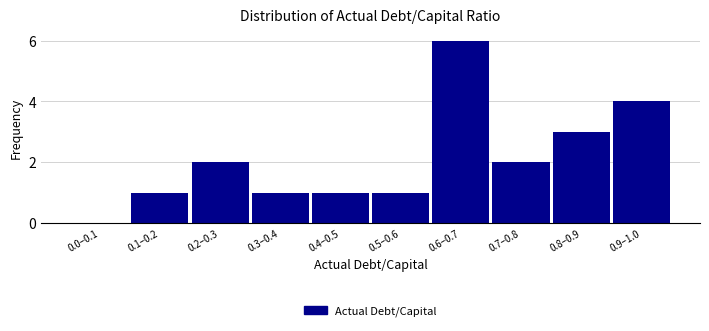

Reading left to right, what are all the values shown in this chart?

0.0–0.1=0	0.1–0.2=1	0.2–0.3=2	0.3–0.4=1	0.4–0.5=1	0.5–0.6=1	0.6–0.7=6	0.7–0.8=2	0.8–0.9=3	0.9–1.0=4